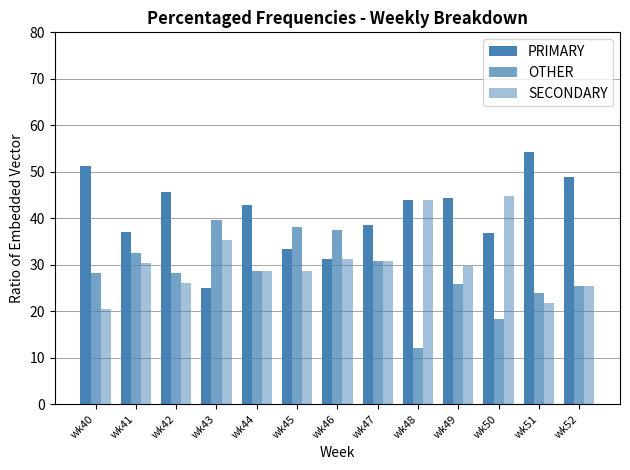

What is the sum of the OTHER values at wk44 and wk51?

52.5